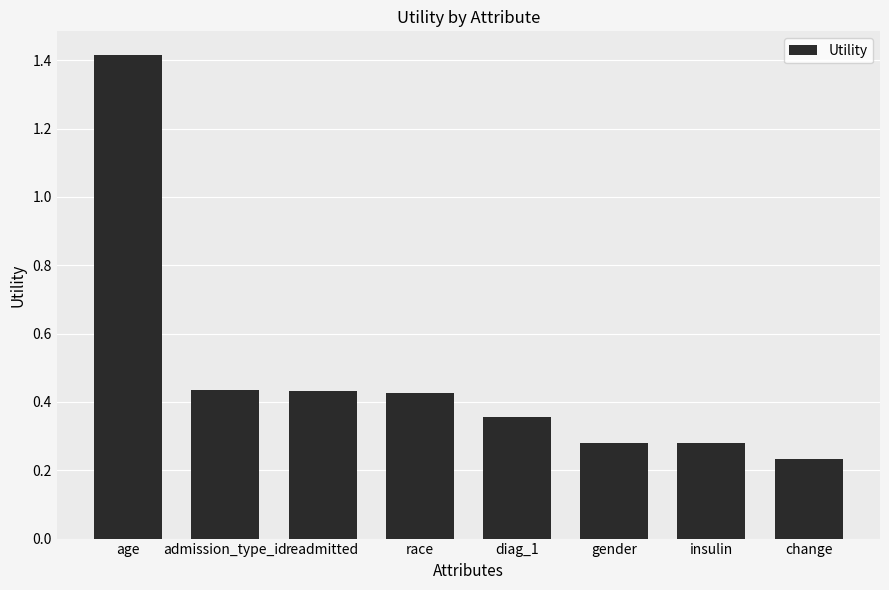

Is it true that the value at insulin is 0.1?

False